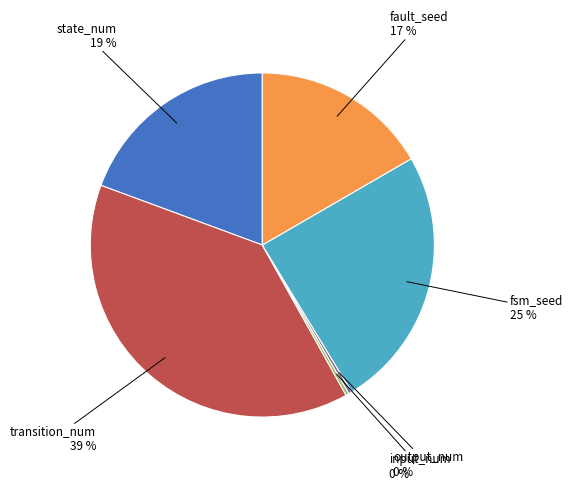

Is there any slice that represents more than half of the pie?

No